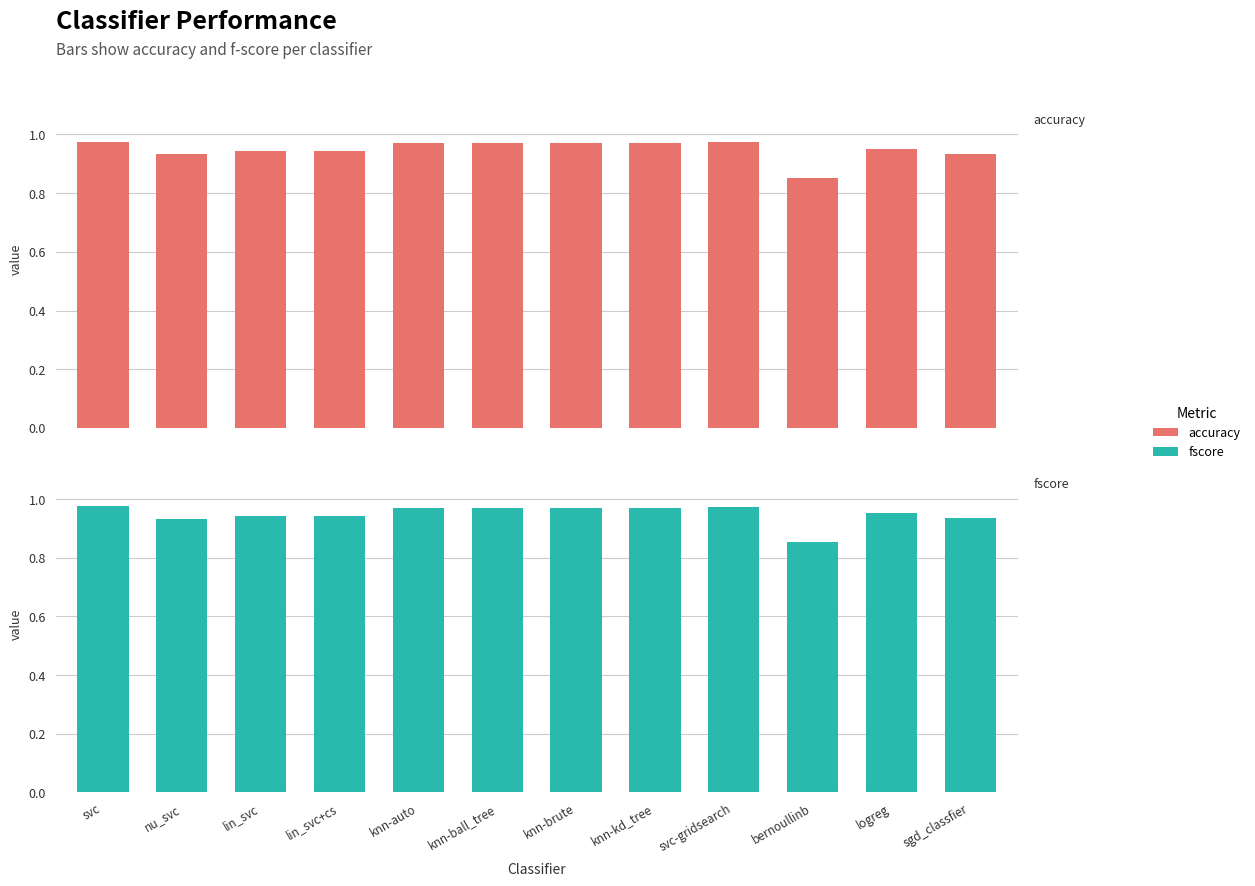

Which category has the highest value in the fscore series?

svc